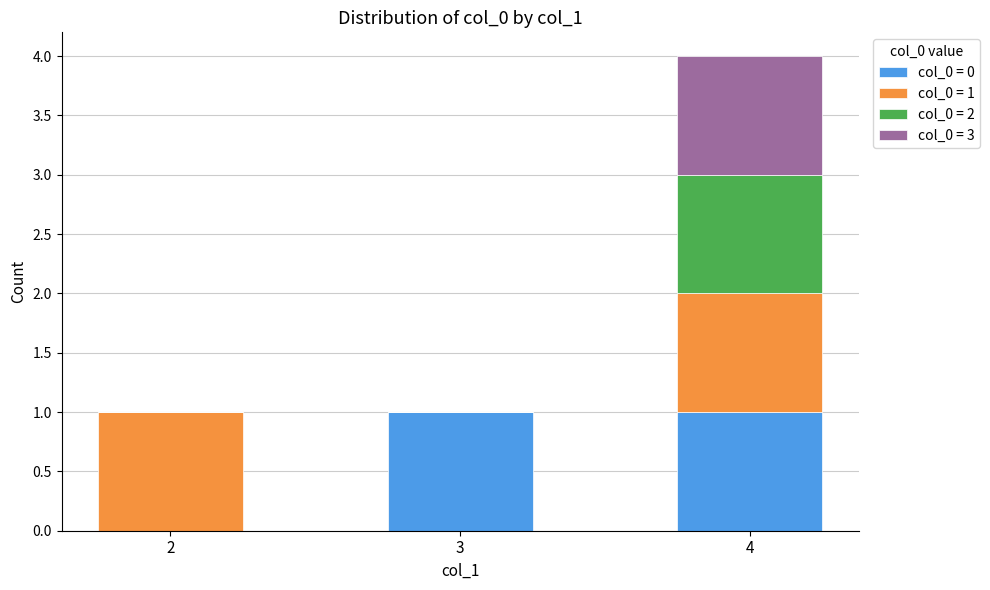

At which category is the sum across all series the highest?

4